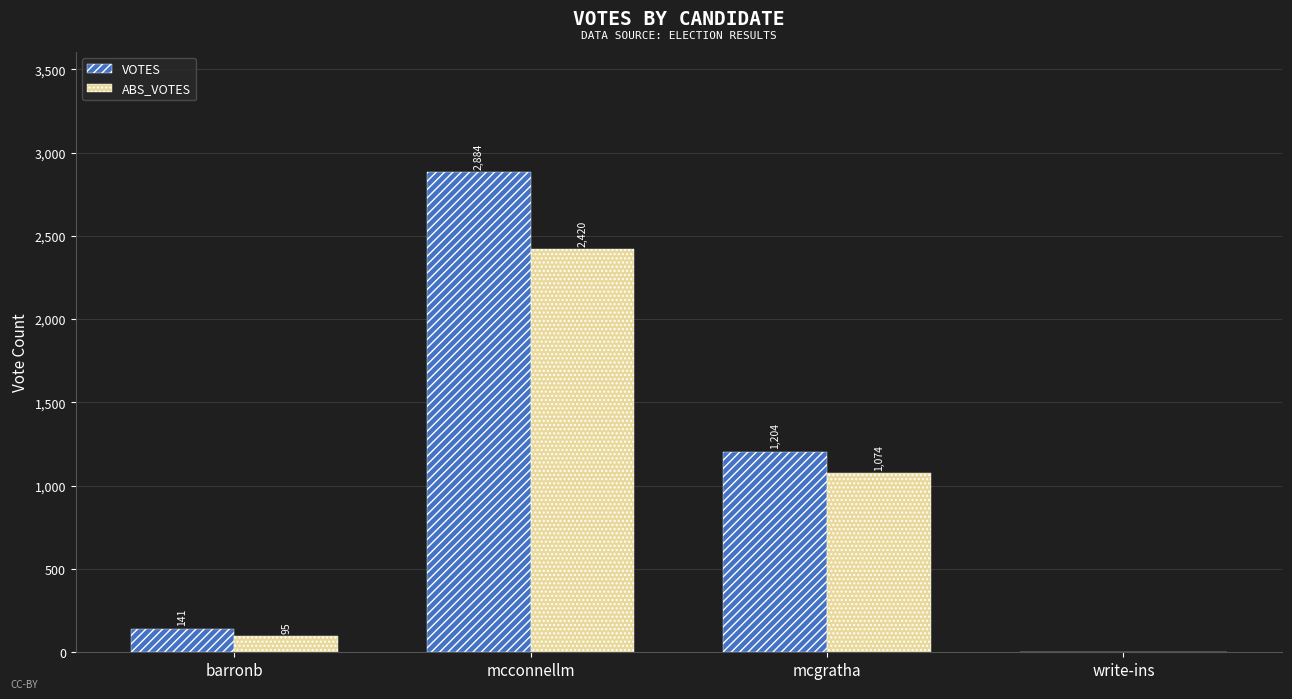

What is the sum of all ABS_VOTES values?

3589